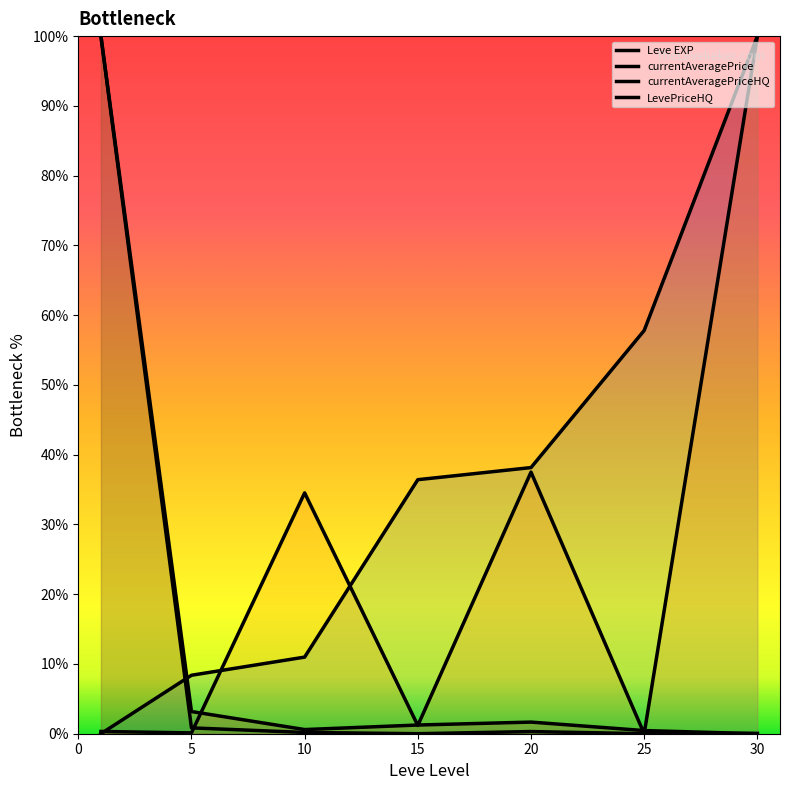

How many interior local peaks does the LevePriceHQ series have?

1